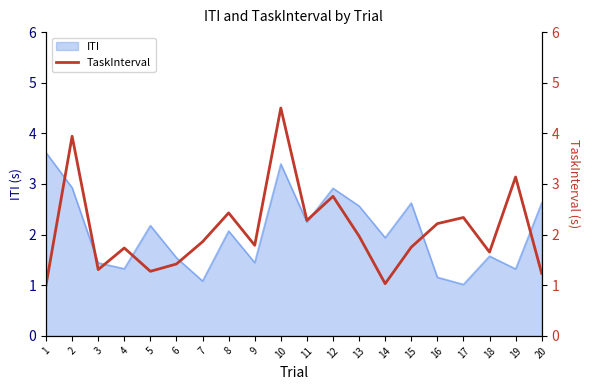

Is it true that the value at 11 is 2.3?

True